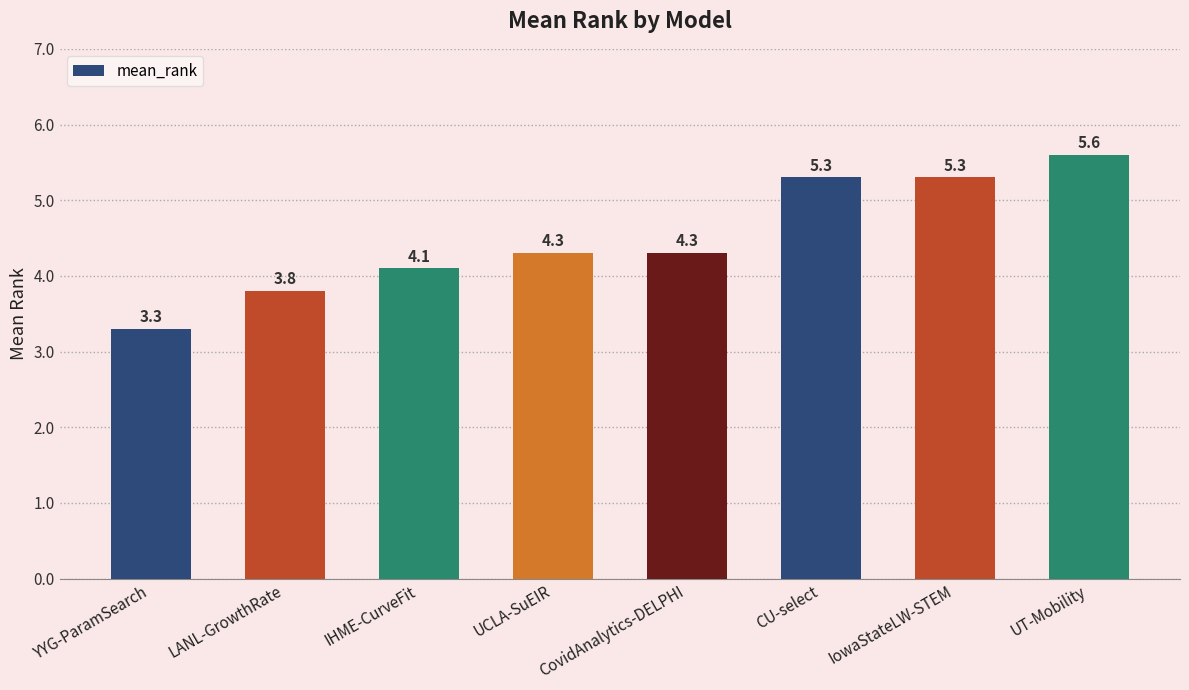

Approximately how many times larger is the value at YYG-ParamSearch compared to CovidAnalytics-DELPHI?

0.8